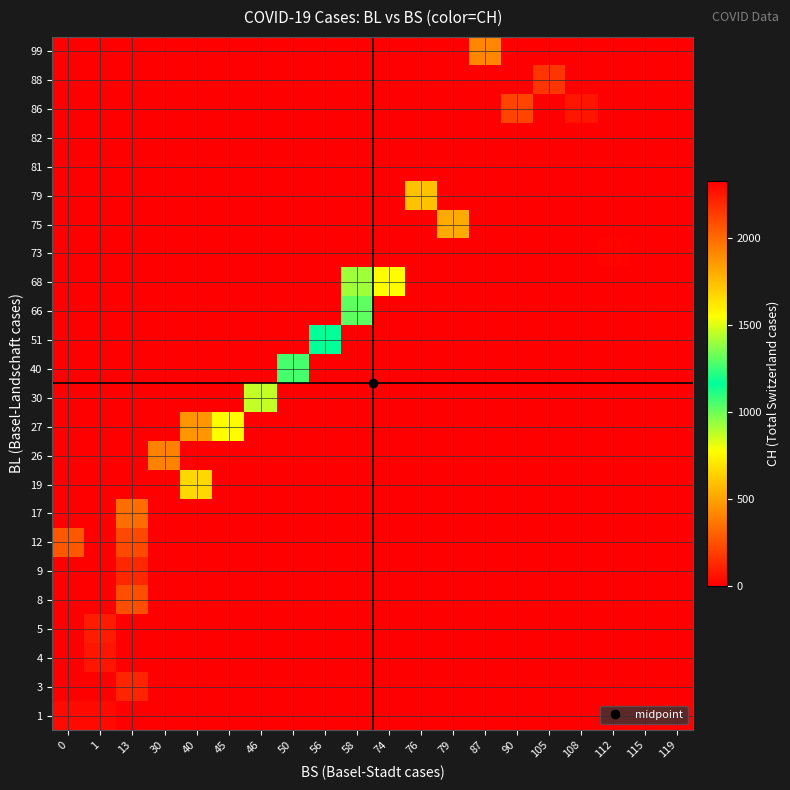

Which label corresponds to the largest value in the chart?

119